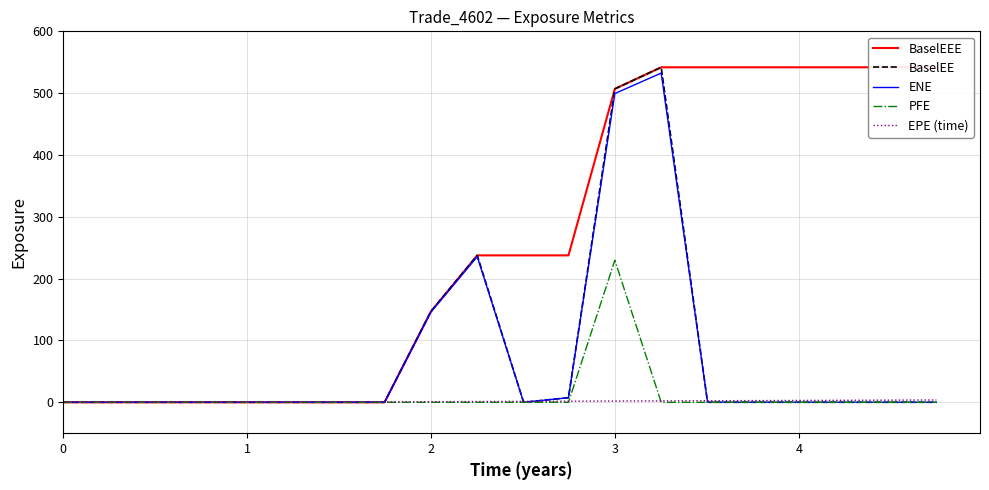

True or false: BaselEE and BaselEEE cross at least once.

False